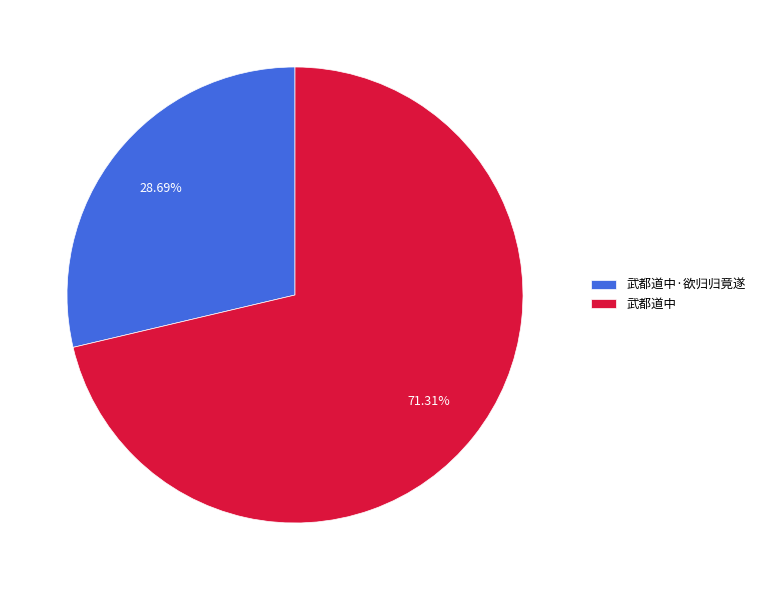

To the nearest percent, what portion does 武都道中·欲归归竟遂 represent?

29%